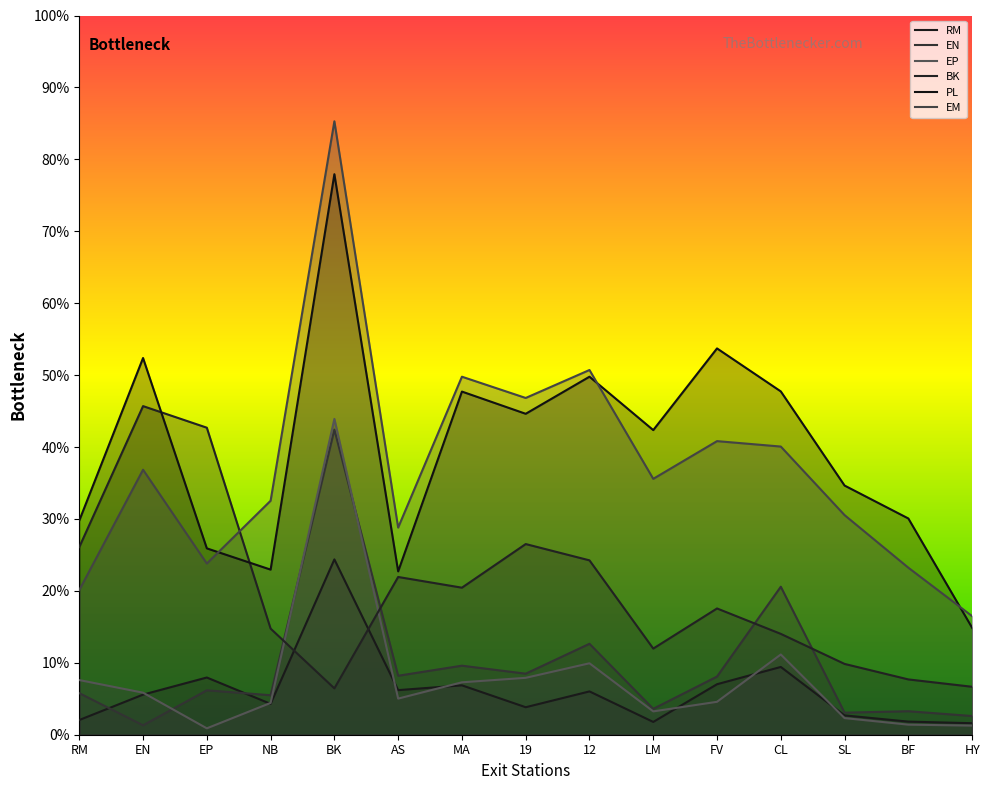

Which series changed the most between FV and HY?

PL